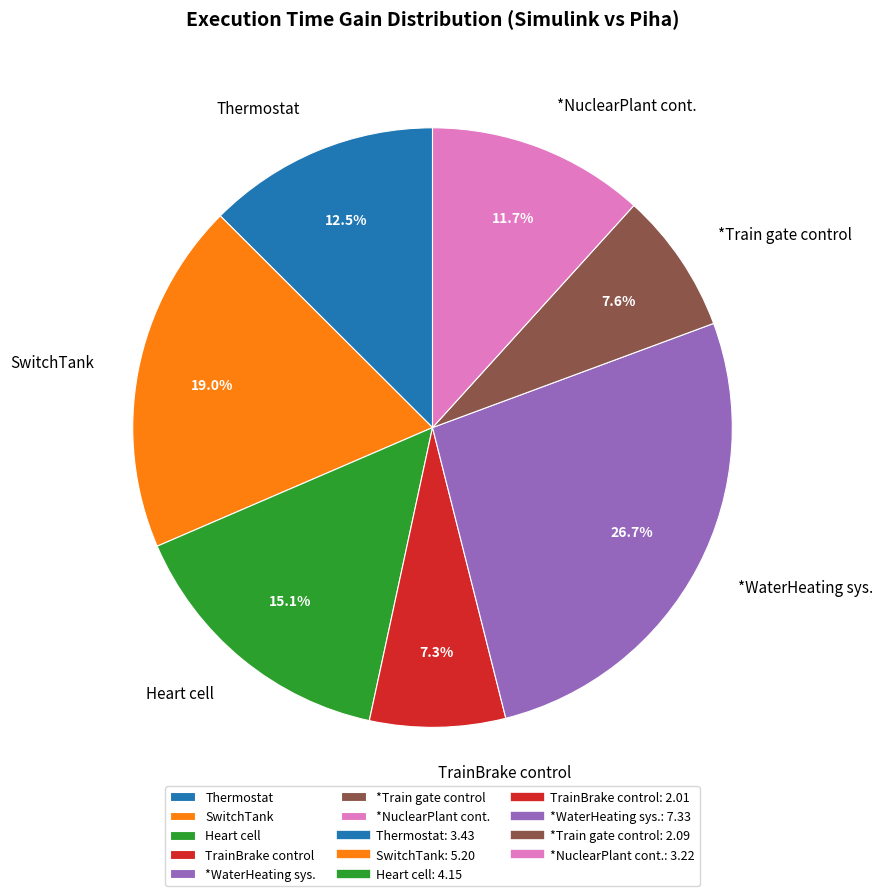

Does *NuclearPlant cont. account for over 50% of the chart?

No